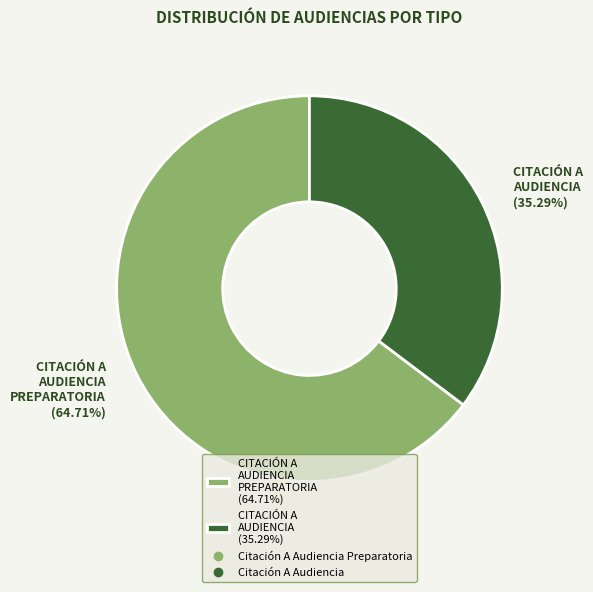

Which category has the biggest portion of the pie?

CITACIÓN A AUDIENCIA PREPARATORIA (64.71%)